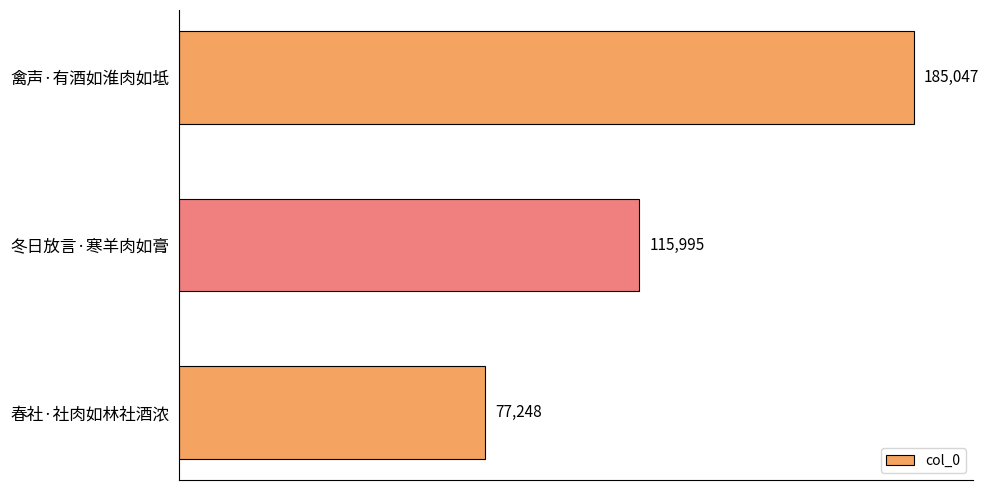

Are the bars grouped side by side (vs. stacked)?

No